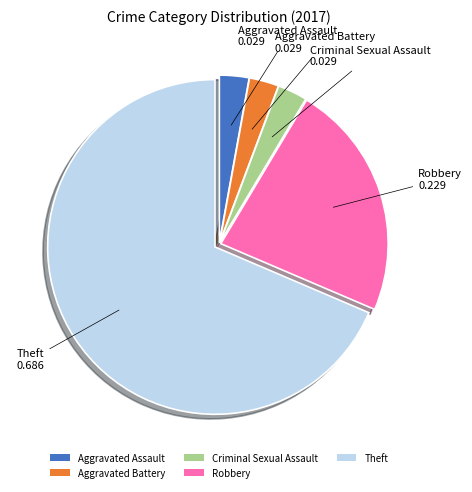

Does Aggravated Assault account for over 50% of the chart?

No